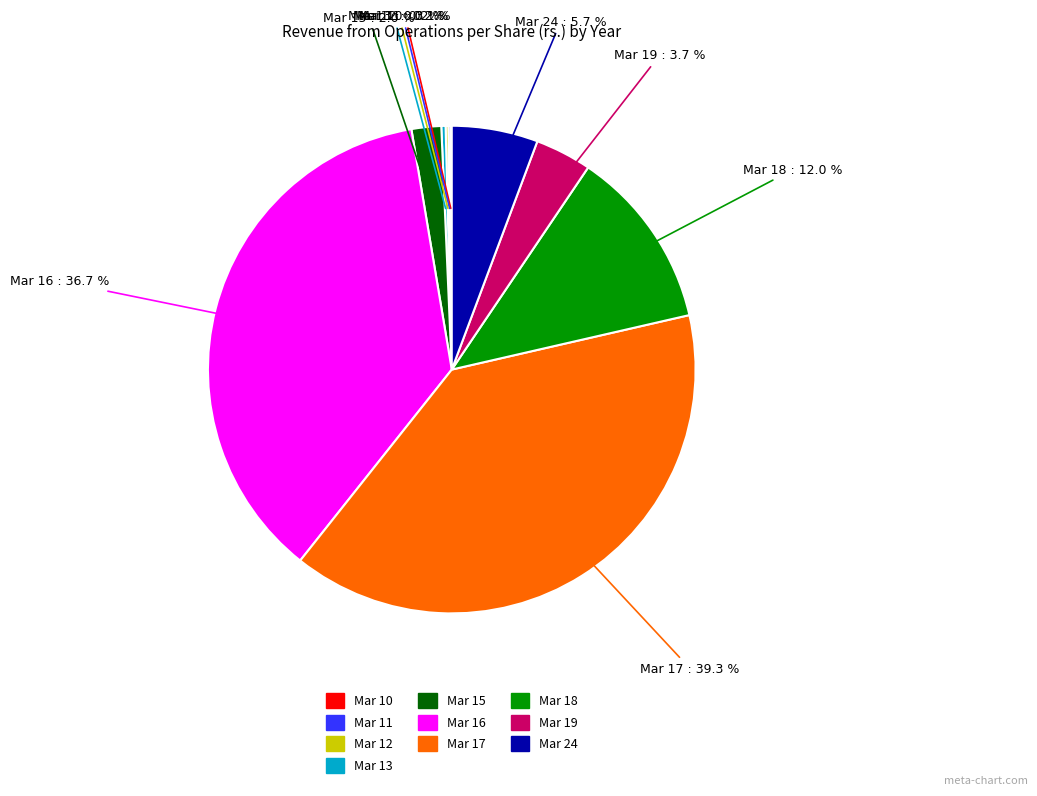

Is there a majority slice in this chart?

No